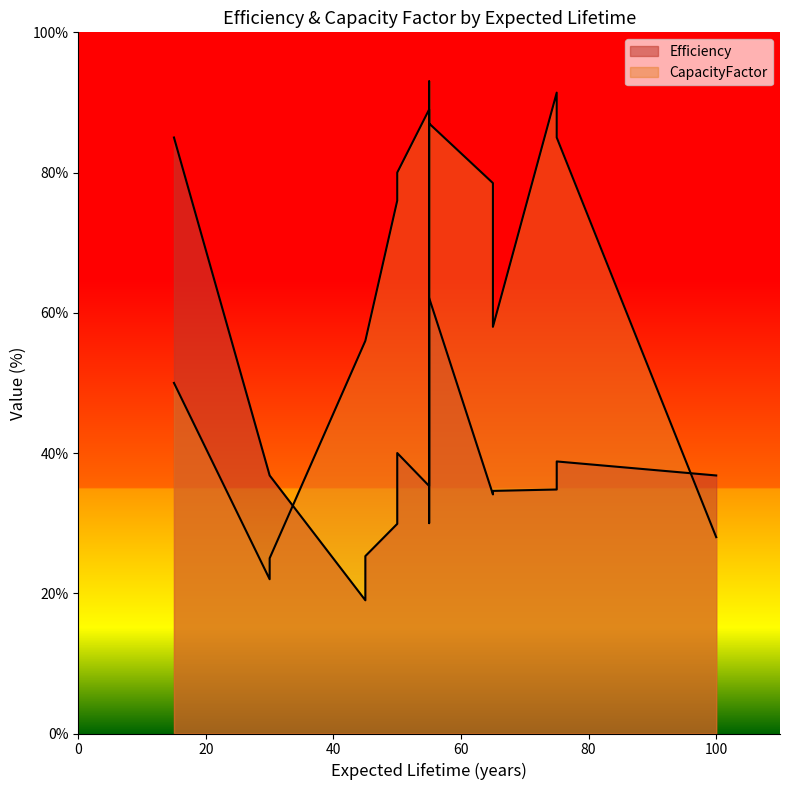

How many lines are shown in the chart?

2